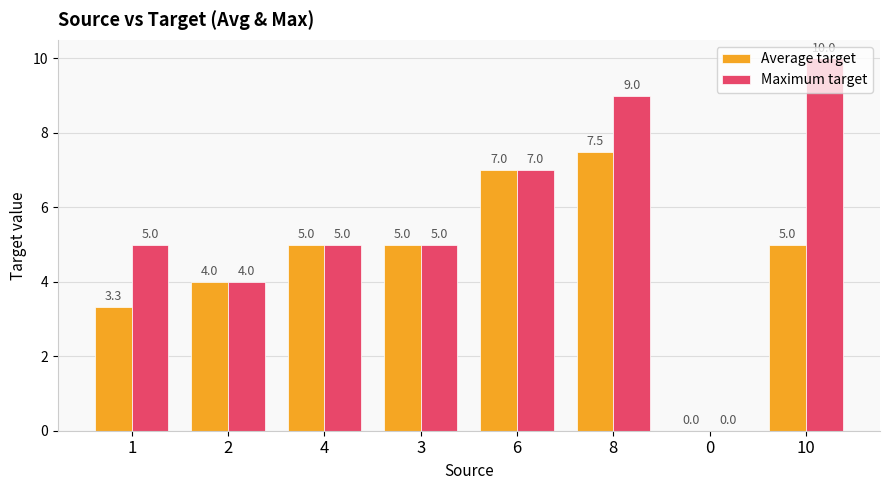

Reading right to left, transcribe all the data shown in this chart.

Average target: 5.0	0.0	7.5	7.0	5.0	5.0	4.0	3.3
Maximum target: 10.0	0.0	9.0	7.0	5.0	5.0	4.0	5.0